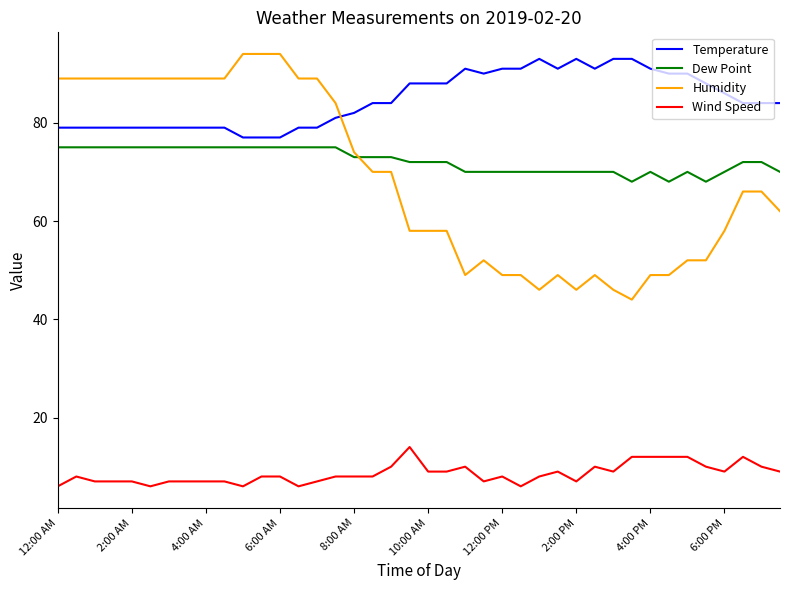

Which series has the largest total across all categories?

Temperature